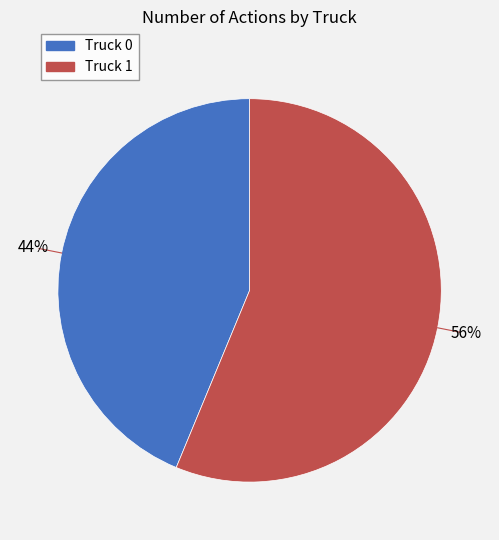

Count the number of slices in the pie.

2